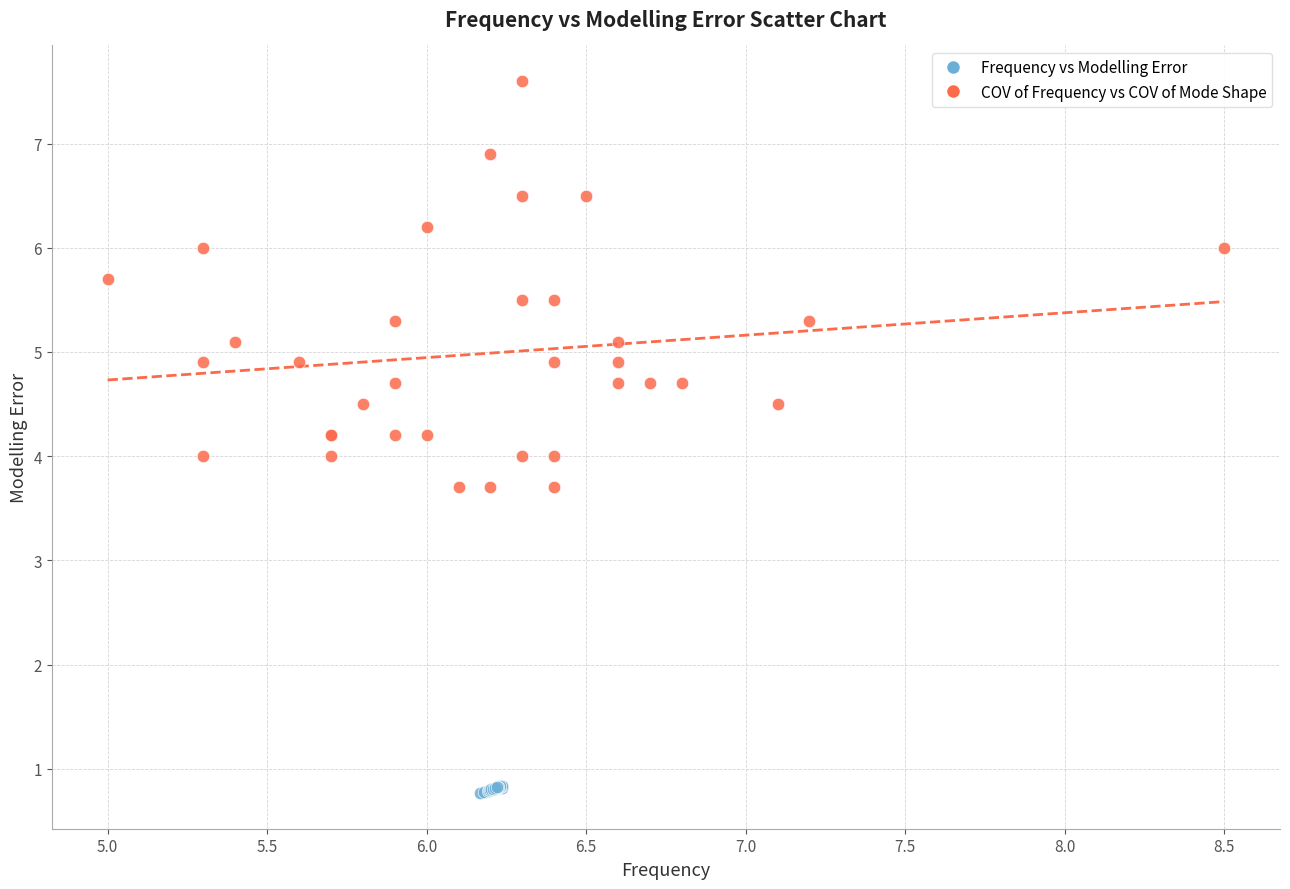

Which series reaches the minimum Y coordinate?

Frequency vs Modelling Error